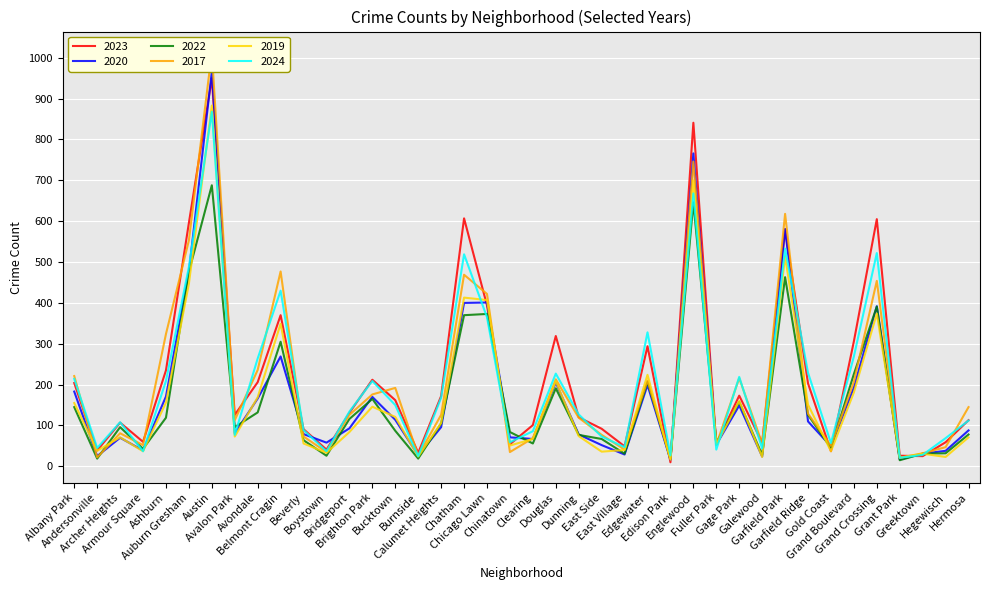

What is the difference between the maximum and minimum values in the 2022 series?

673